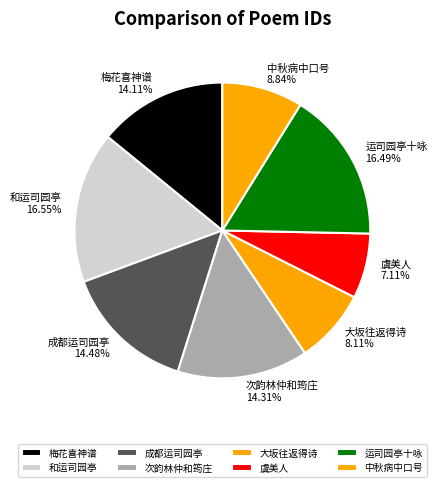

To the nearest percent, what is the difference between the largest and smallest slice percentages?

9%